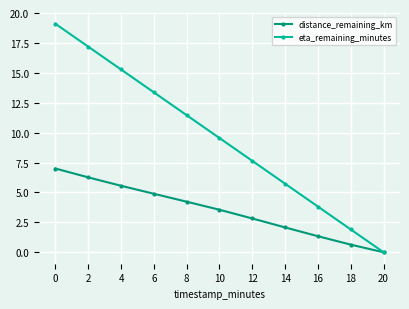

Rank the series at 8 from highest to lowest value.

eta_remaining_minutes, distance_remaining_km